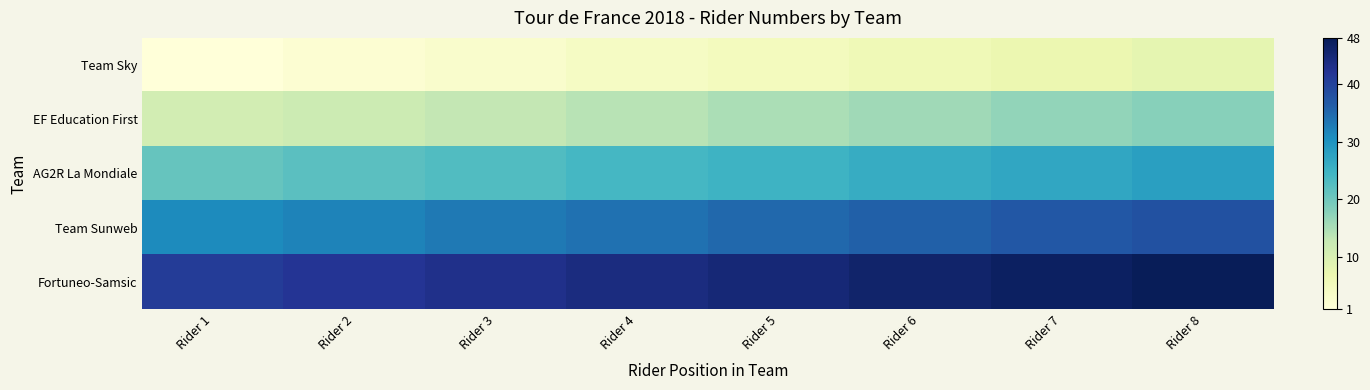

Reading left to right, extract all data points from this chart.

Team Sky: Rider 1=1	Rider 2=2	Rider 3=3	Rider 4=4	Rider 5=5	Rider 6=6	Rider 7=7	Rider 8=8
EF Education First: Rider 1=11	Rider 2=12	Rider 3=13	Rider 4=14	Rider 5=15	Rider 6=16	Rider 7=17	Rider 8=18
AG2R La Mondiale: Rider 1=21	Rider 2=22	Rider 3=23	Rider 4=24	Rider 5=25	Rider 6=26	Rider 7=27	Rider 8=28
Team Sunweb: Rider 1=31	Rider 2=32	Rider 3=33	Rider 4=34	Rider 5=35	Rider 6=36	Rider 7=37	Rider 8=38
Fortuneo-Samsic: Rider 1=41	Rider 2=42	Rider 3=43	Rider 4=44	Rider 5=45	Rider 6=46	Rider 7=47	Rider 8=48